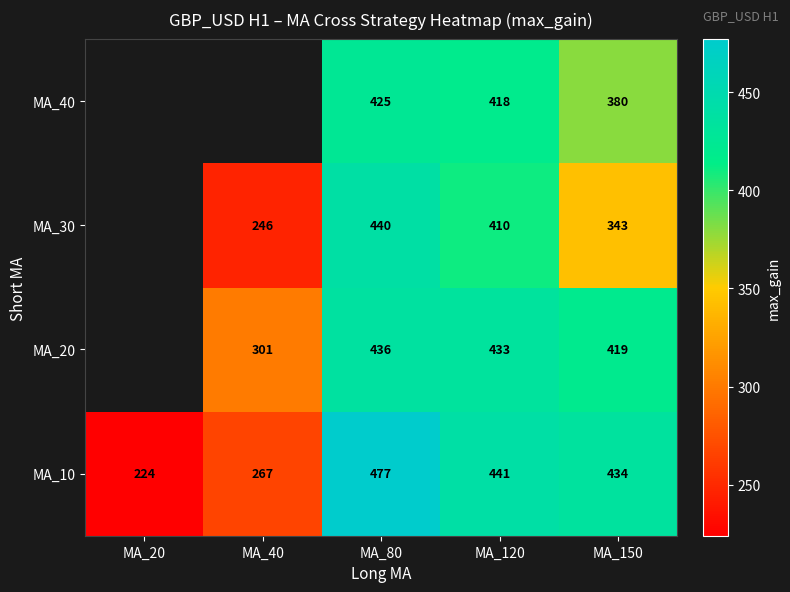

At which category is the sum across all series the highest?

MA_80